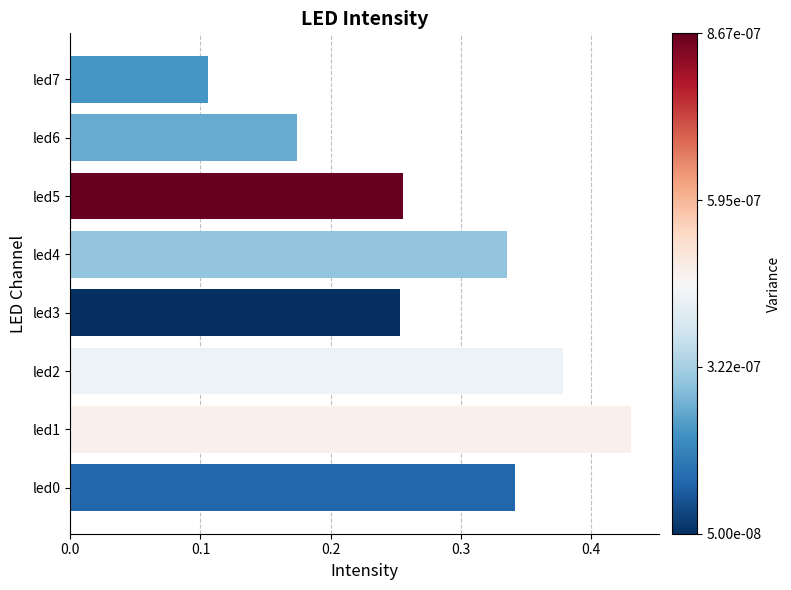

At which category does the chart reach its minimum across all series?

led7